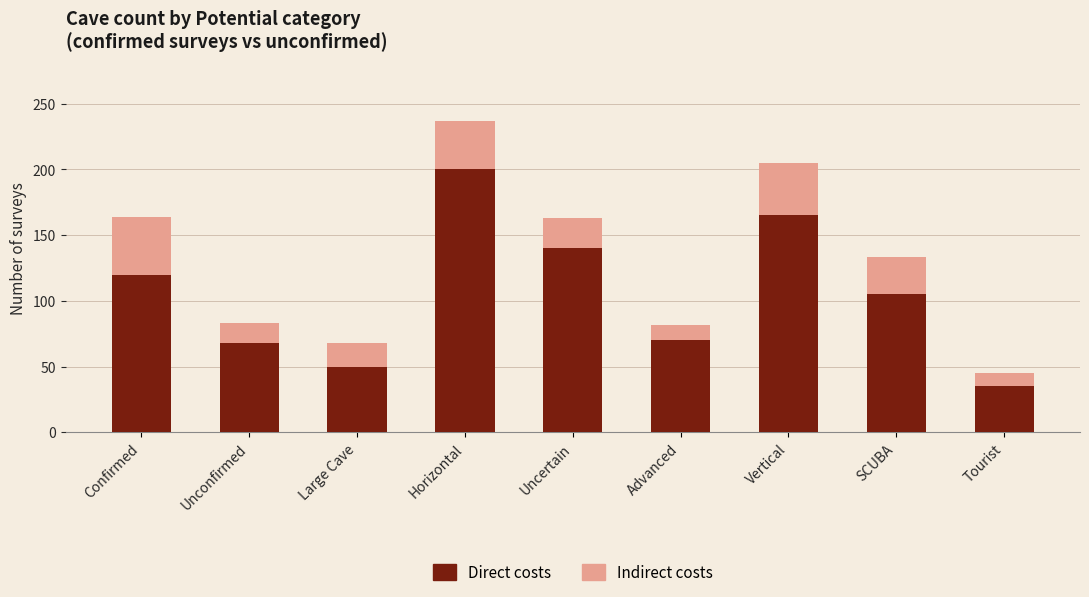

Is it true that Direct costs equals 93 at Advanced?

False